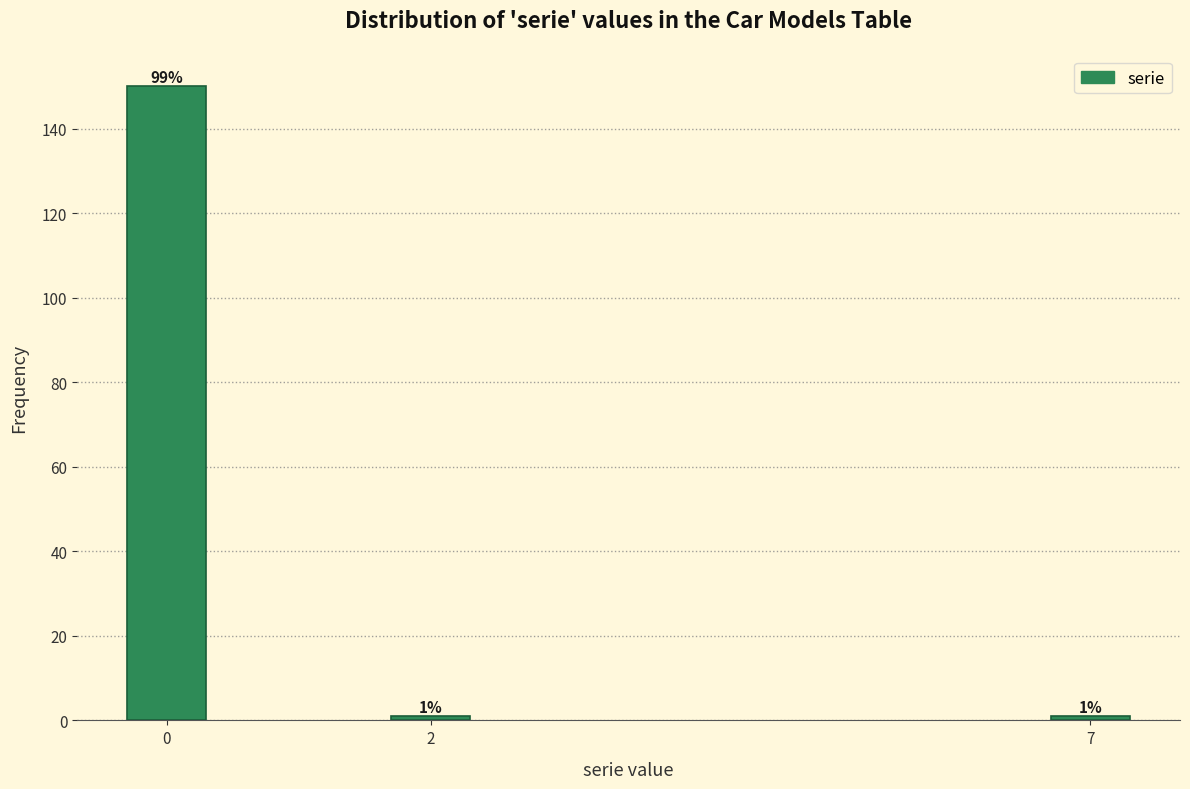

Reading left to right, transcribe all the data shown in this chart.

150	1	1